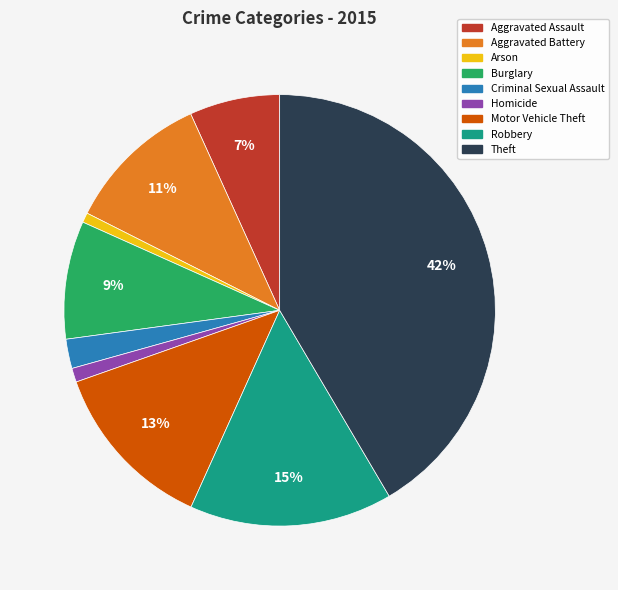

True or false: Homicide accounts for 1% of the total.

True